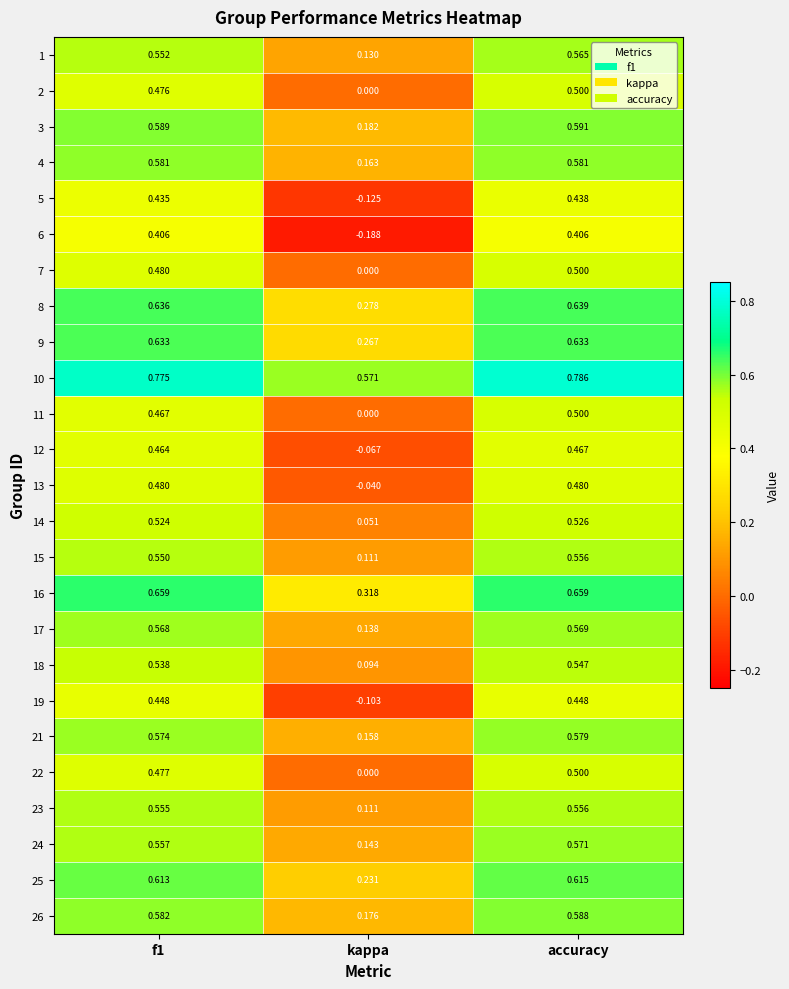

At which label is 2 closest to 0?

kappa